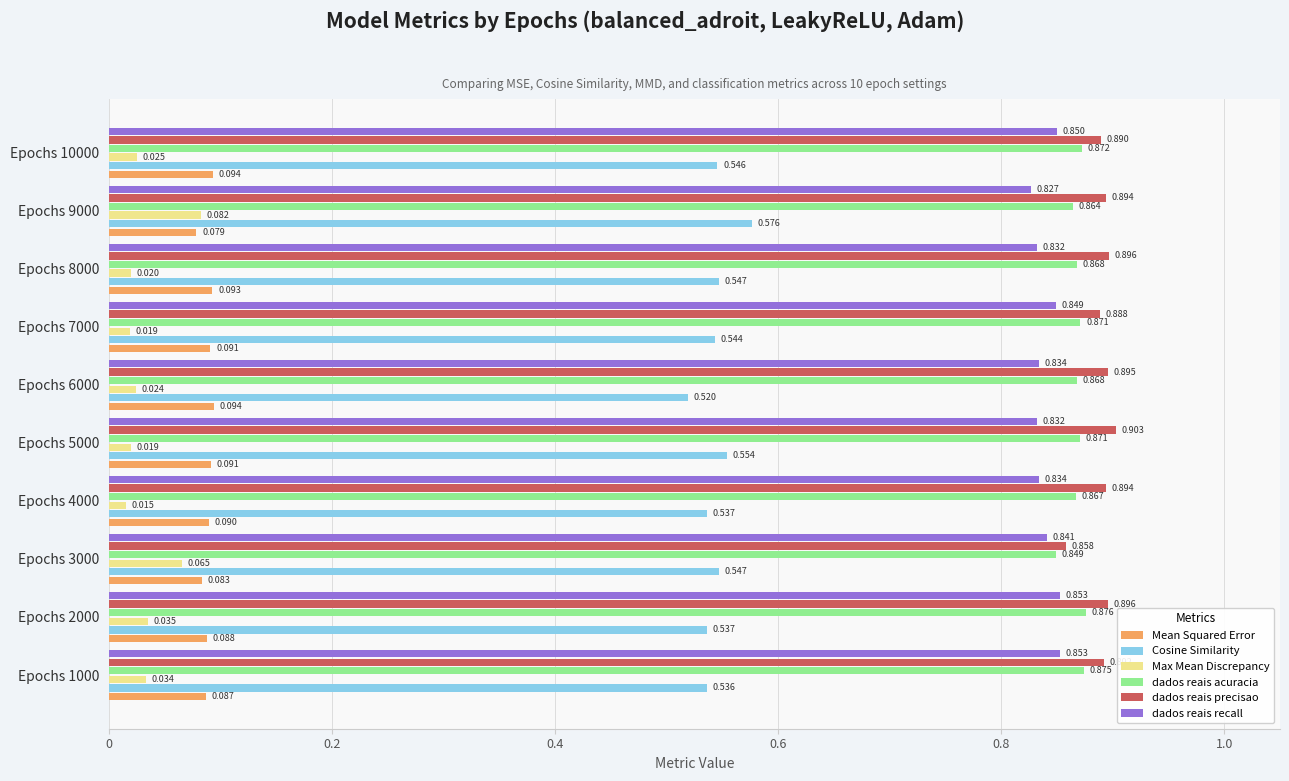

Which series has the largest total across all categories?

dados reais precisao